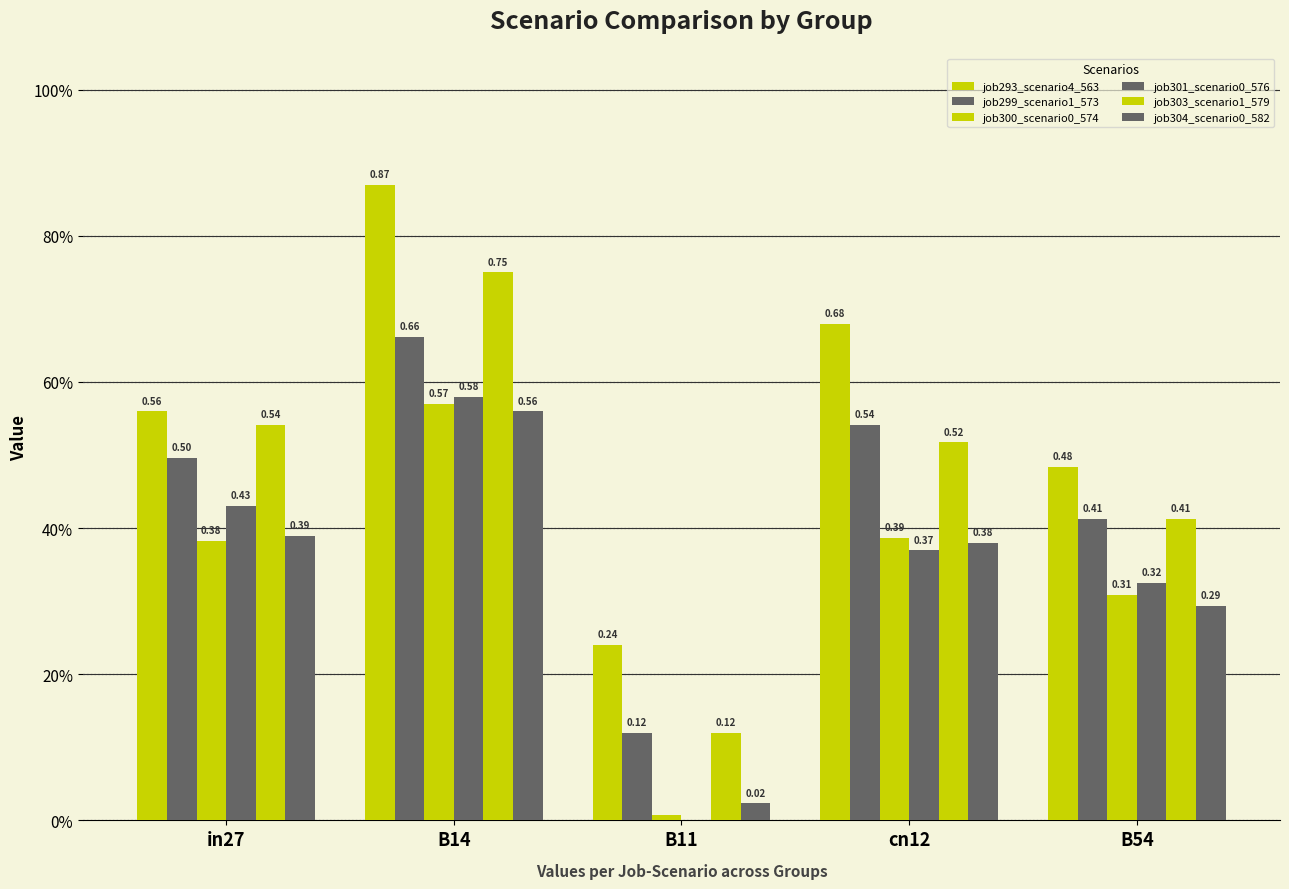

Rank the series by their maximum value, from lowest to highest.

job304_scenario0_582, job300_scenario0_574, job301_scenario0_576, job299_scenario1_573, job303_scenario1_579, job293_scenario4_563